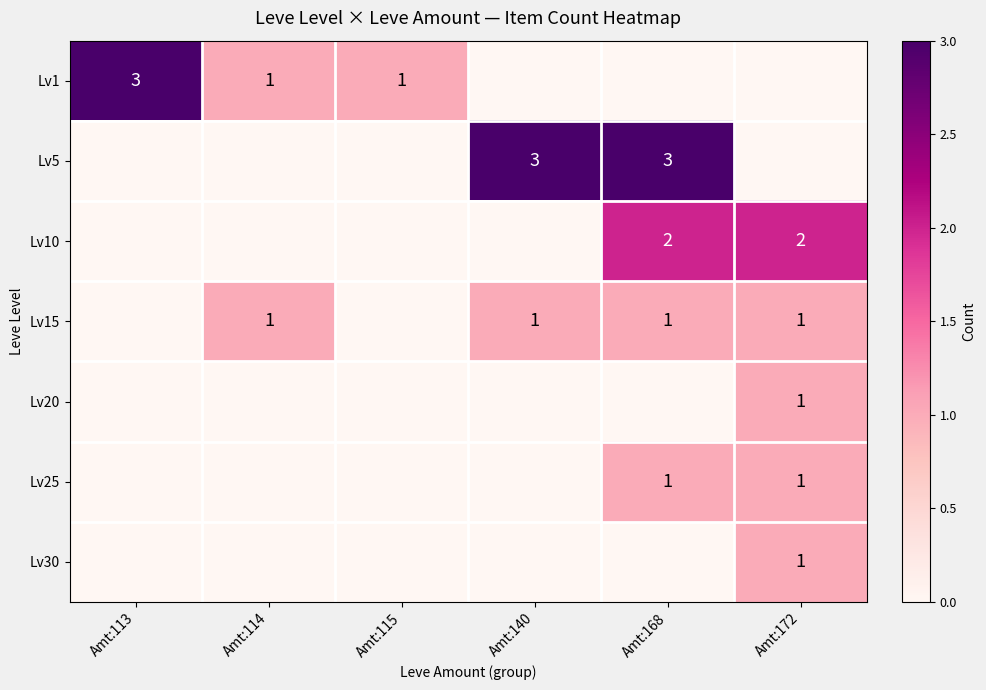

At which category does the chart reach its minimum across all series?

Amt:140